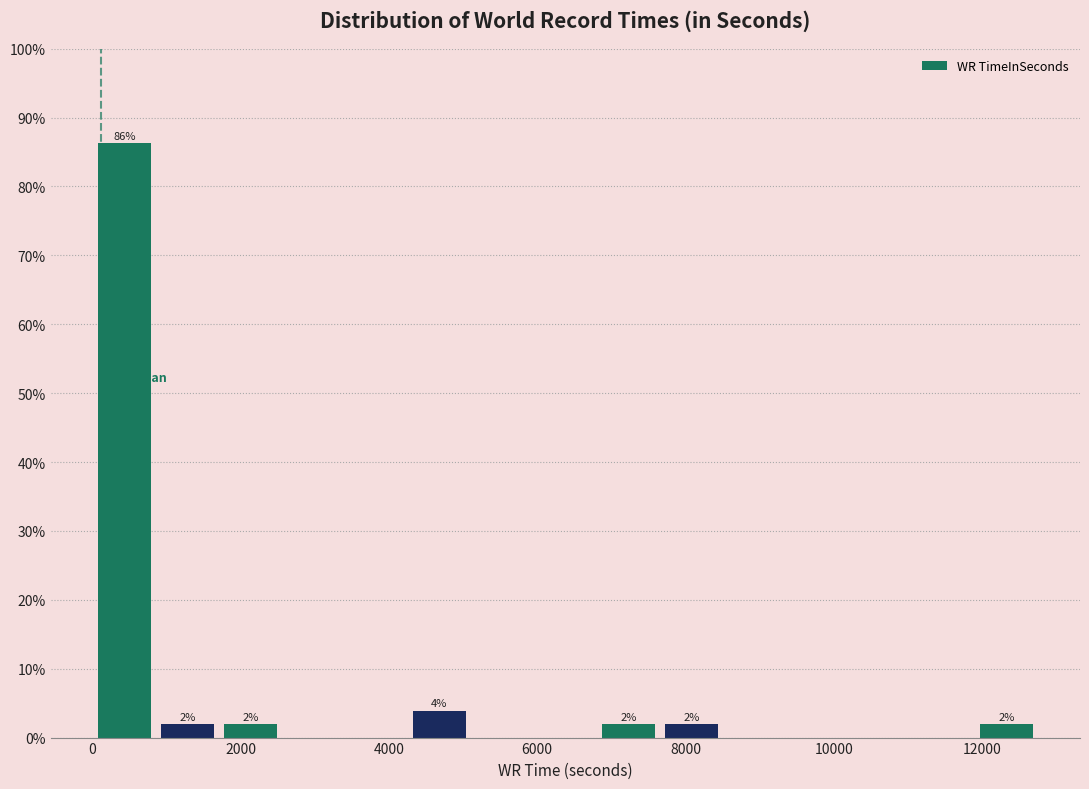

Over which range of the x-axis is the bar tallest?

0 to 800